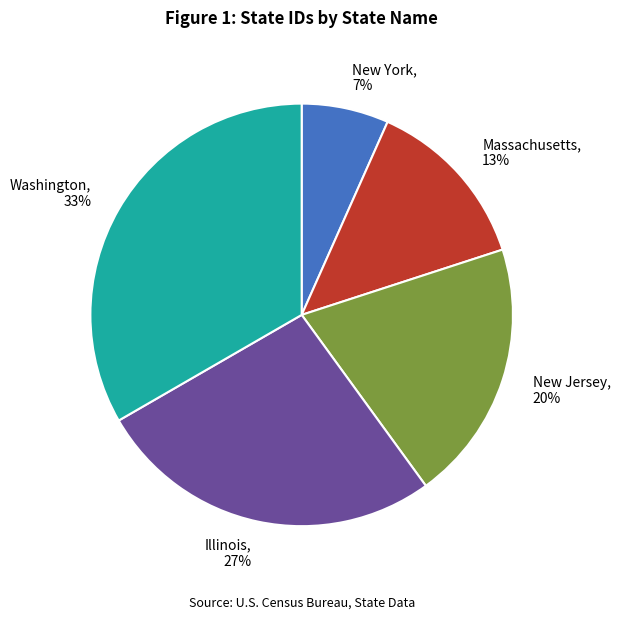

Is New Jersey the majority of the pie?

No